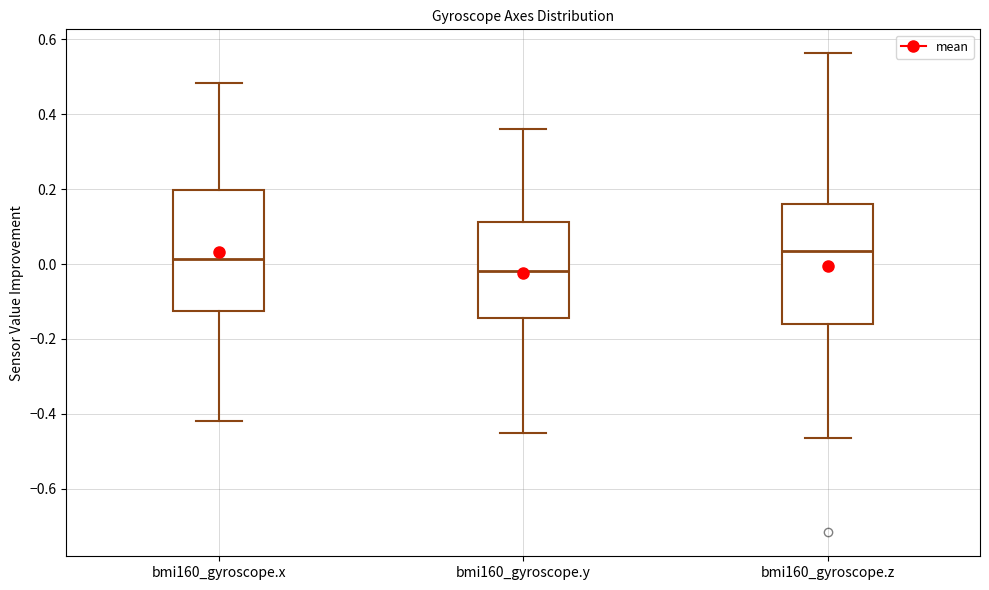

Reading left to right, transcribe this box plot: for each box, give where its median line is, the range the box spans, and where its two whiskers end, as read against the y-axis. The values are not printed on the chart, so give them approximately, as read against the axis.

bmi160_gyroscope.x: median 0.02, box -0.12 to 0.20, whiskers -0.42 to 0.48
bmi160_gyroscope.y: median -0.02, box -0.14 to 0.12, whiskers -0.46 to 0.36
bmi160_gyroscope.z: median 0.04, box -0.16 to 0.16, whiskers -0.46 to 0.56